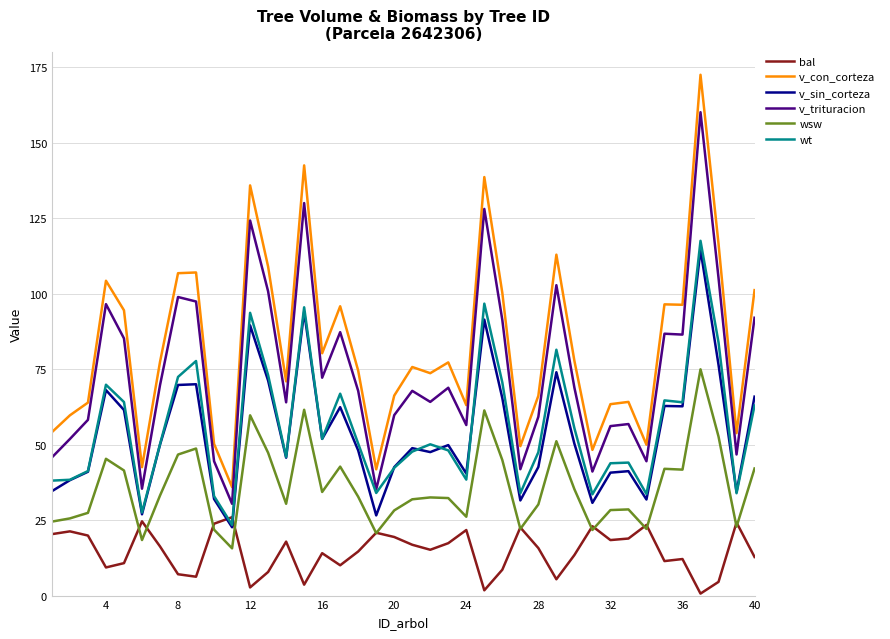

List the series in order of their peak value, lowest first.

bal, wsw, v_sin_corteza, wt, v_trituracion, v_con_corteza